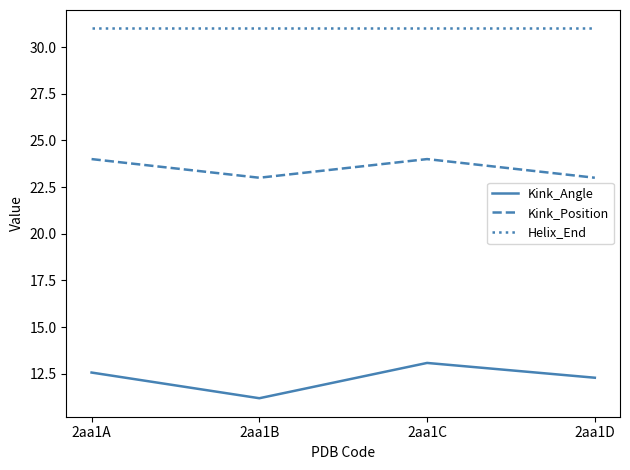

True or false: Kink_Angle has more than 2 interior local peaks.

False